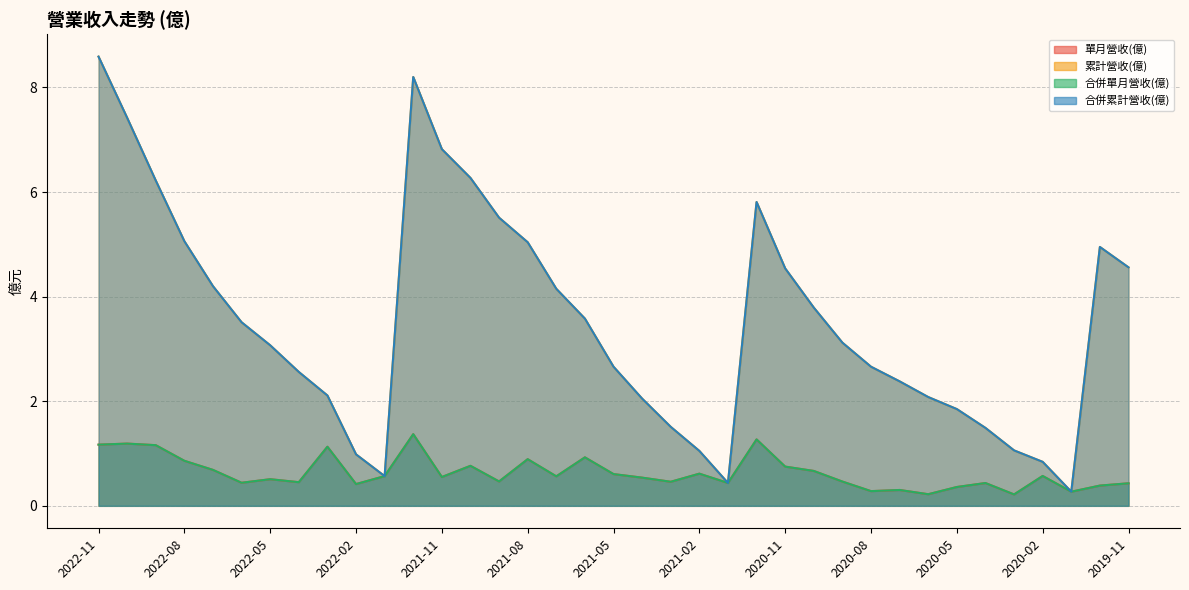

The 合併累計營收(億) series shows 6.3 at 2021-10. True or false?

True